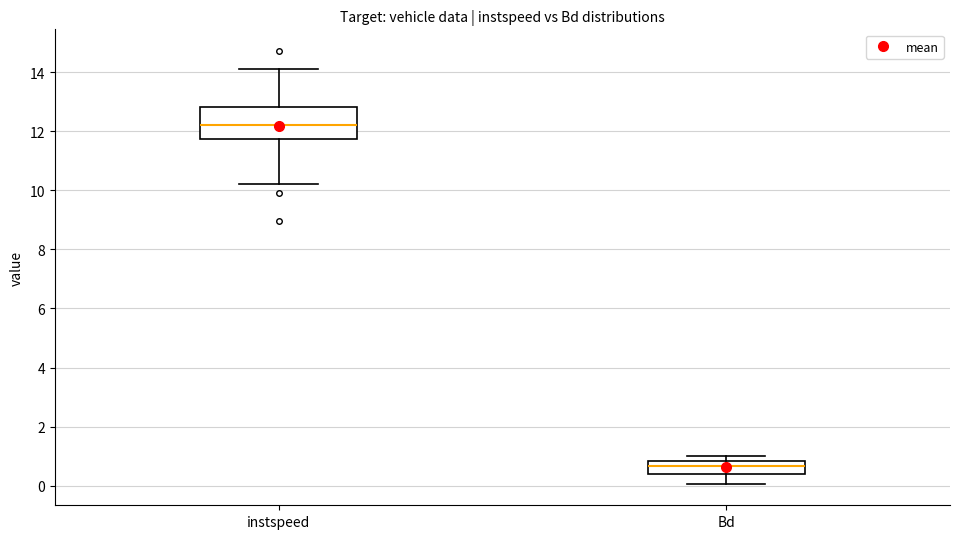

Reading left to right, transcribe this box plot: for each box, give where its median line is, the range the box spans, and where its two whiskers end, as read against the y-axis. The values are not printed on the chart, so give them approximately, as read against the axis.

instspeed: median 12.2, box 11.8 to 12.8, whiskers 10.2 to 14.2
Bd: median 0.6, box 0.4 to 0.8, whiskers 0.0 to 1.0